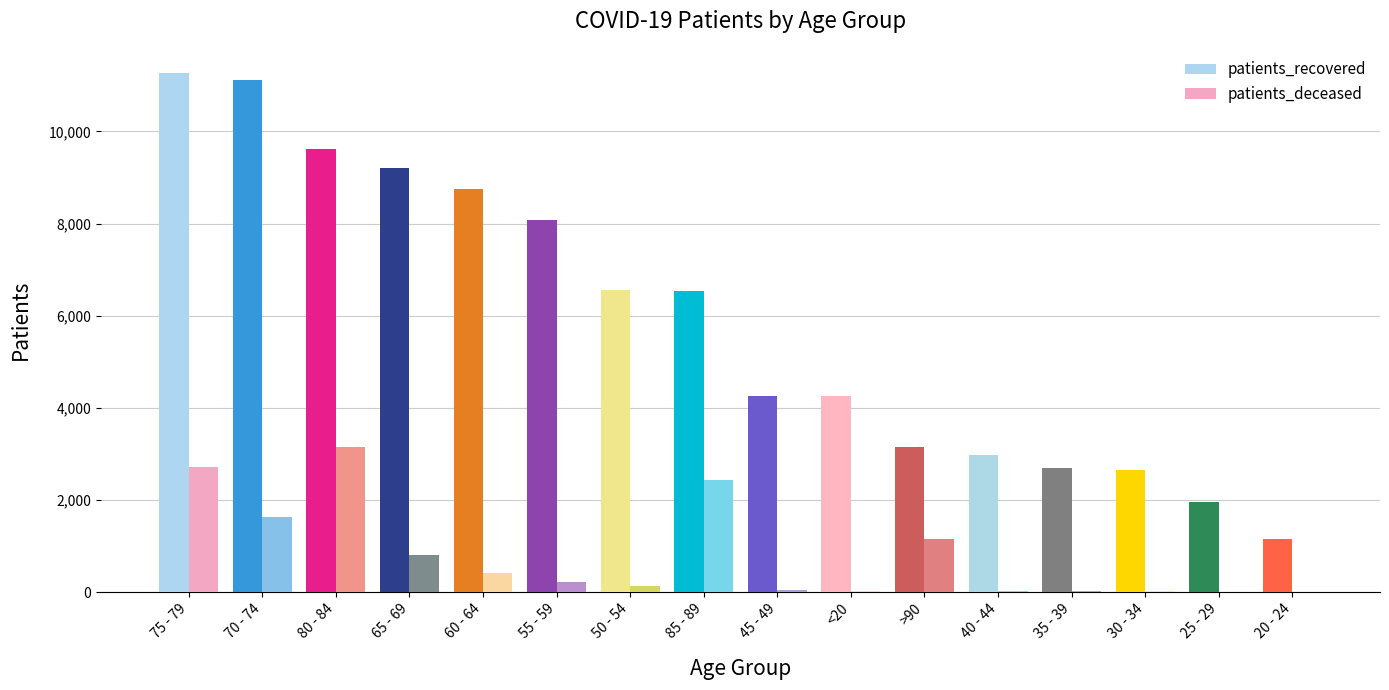

How many groups of bars are there?

16